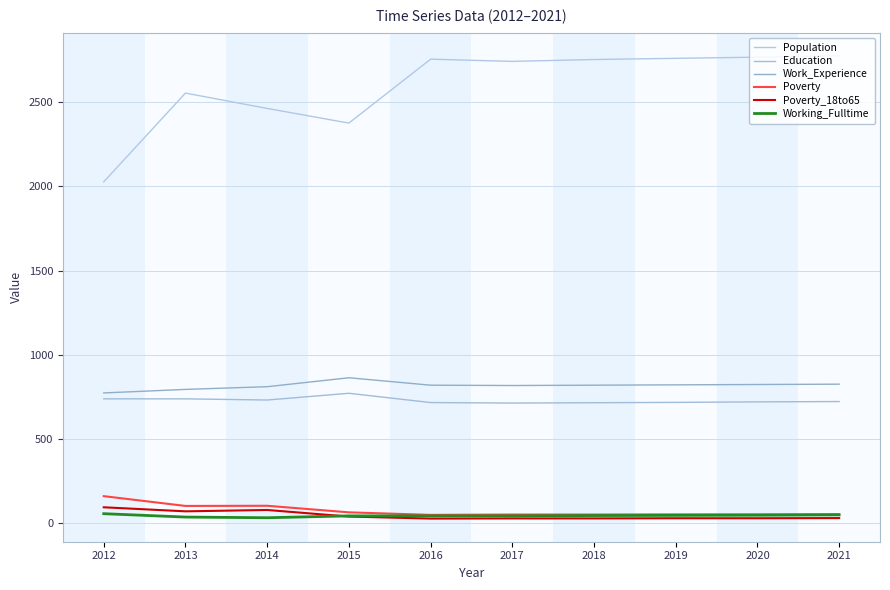

How many lines are shown in the chart?

6